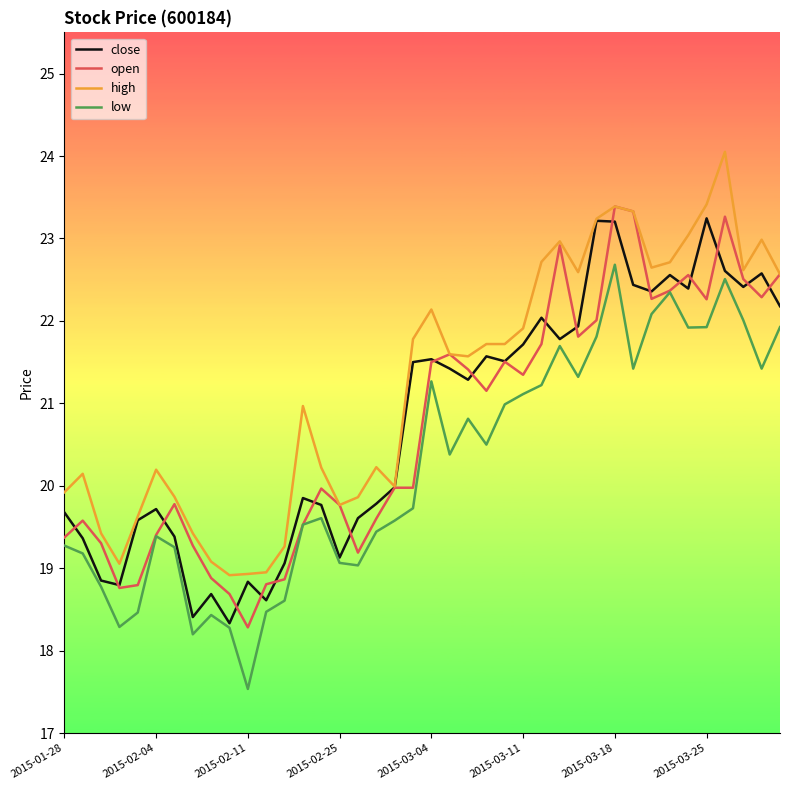

What are all the series names shown in the legend?

close, open, high, low